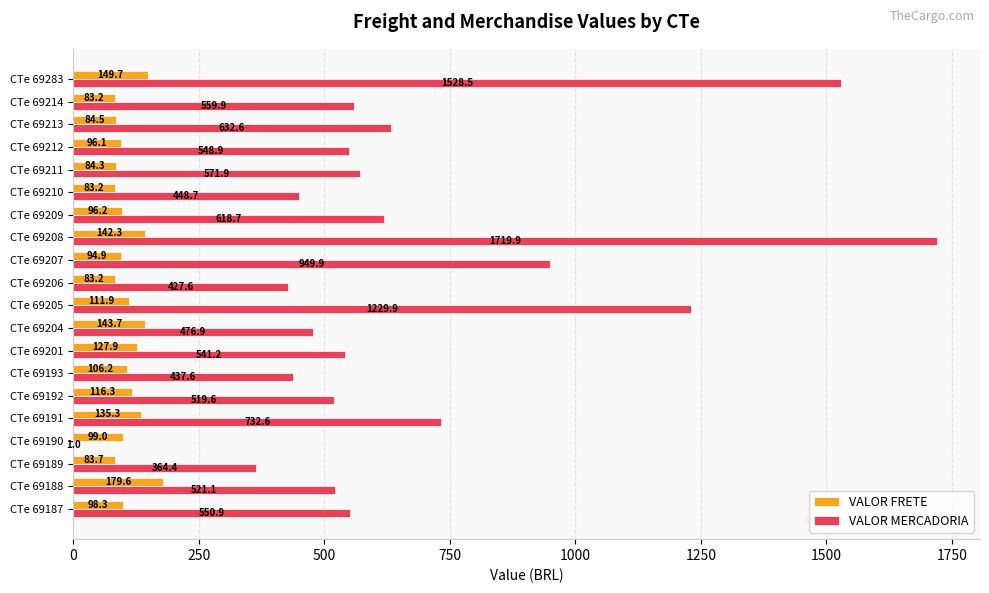

At which category is the sum across all series the highest?

CTe 69208